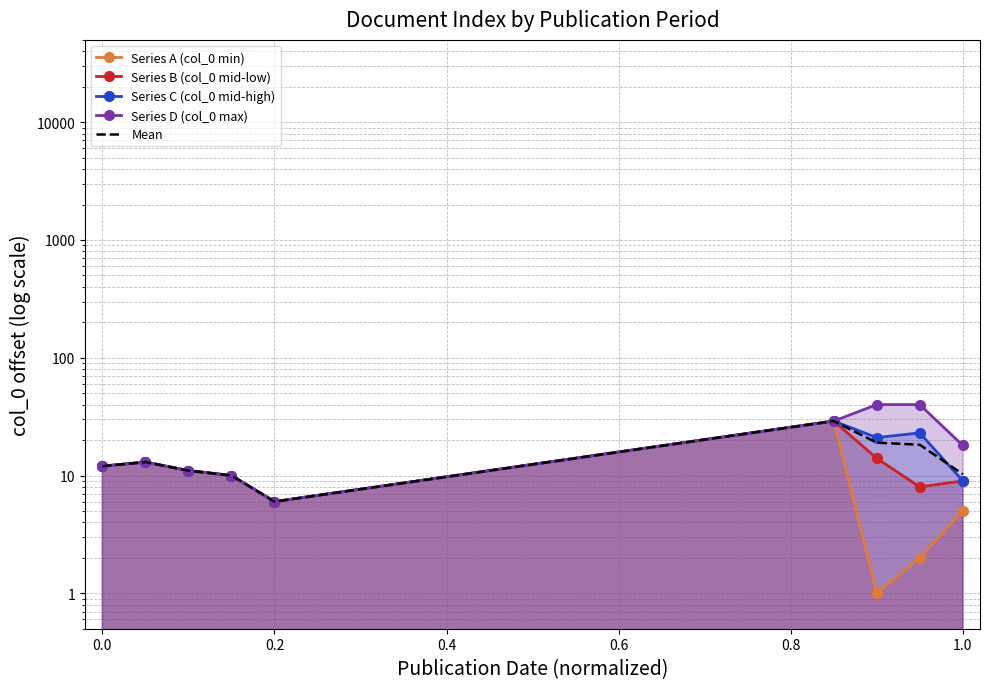

What is the average value of the Series D (col_0 max) series?

19.9